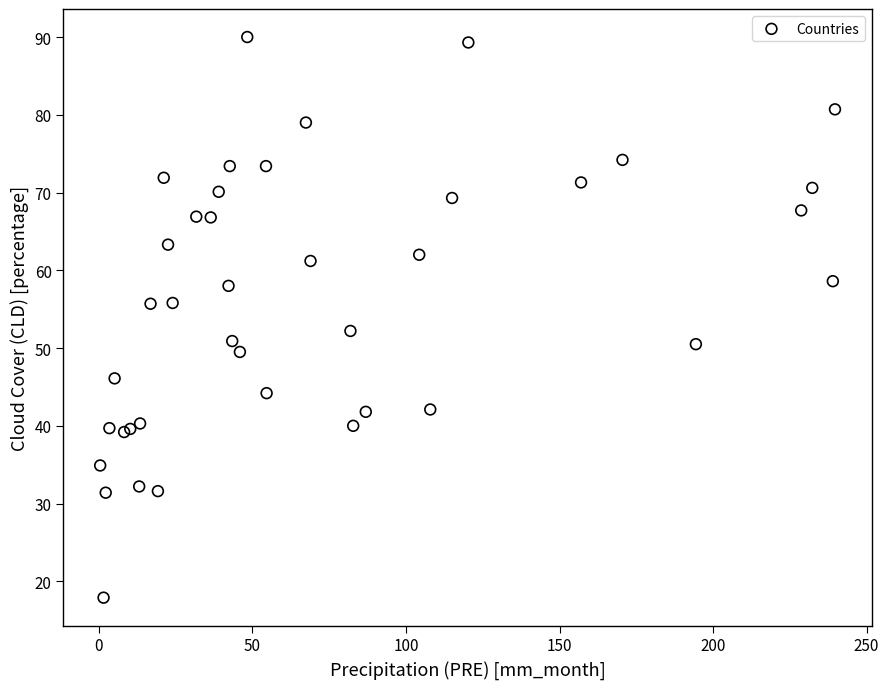

What Y value in the scatter plot is closest to 53?

52.2